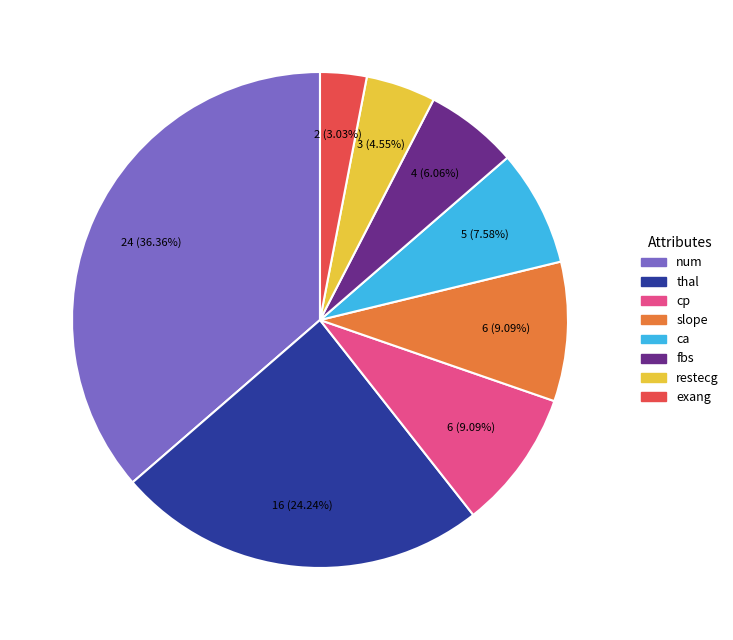

Is there any slice that represents more than half of the pie?

No